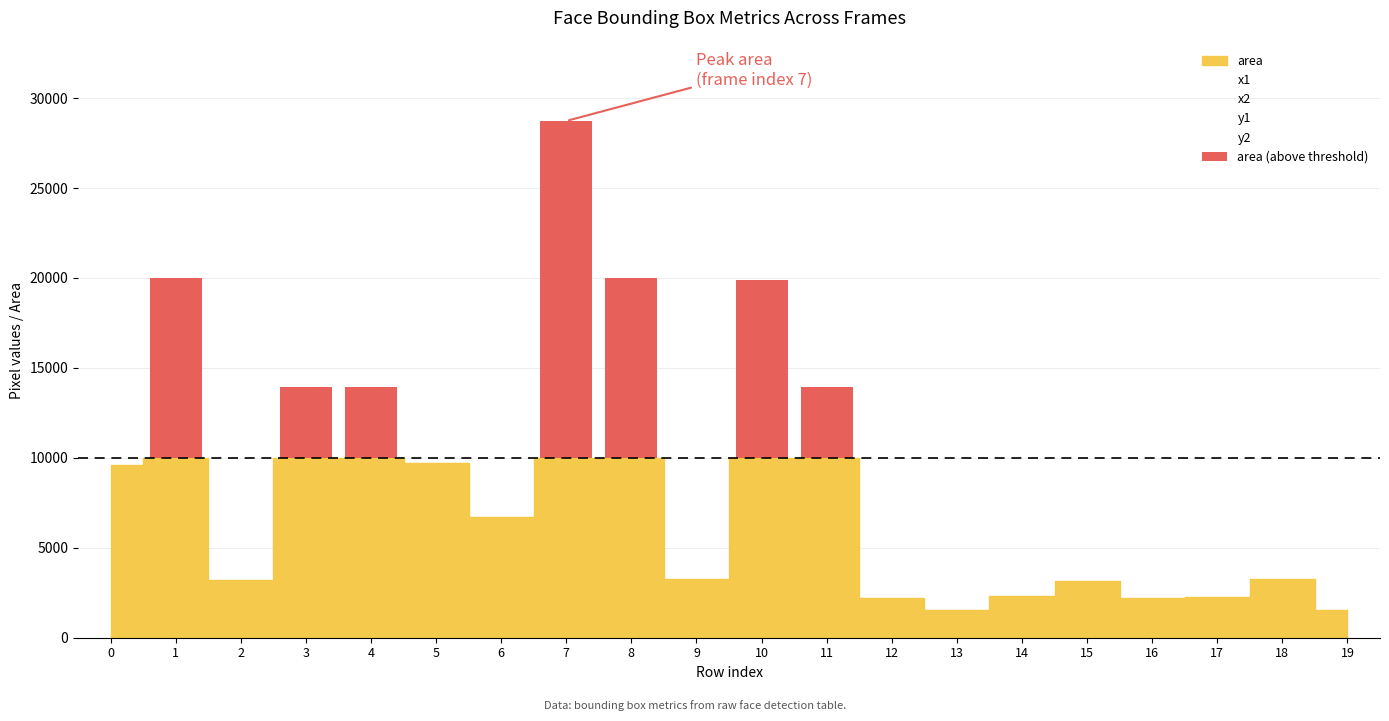

True or false: the data shows 18730 at 7.

True